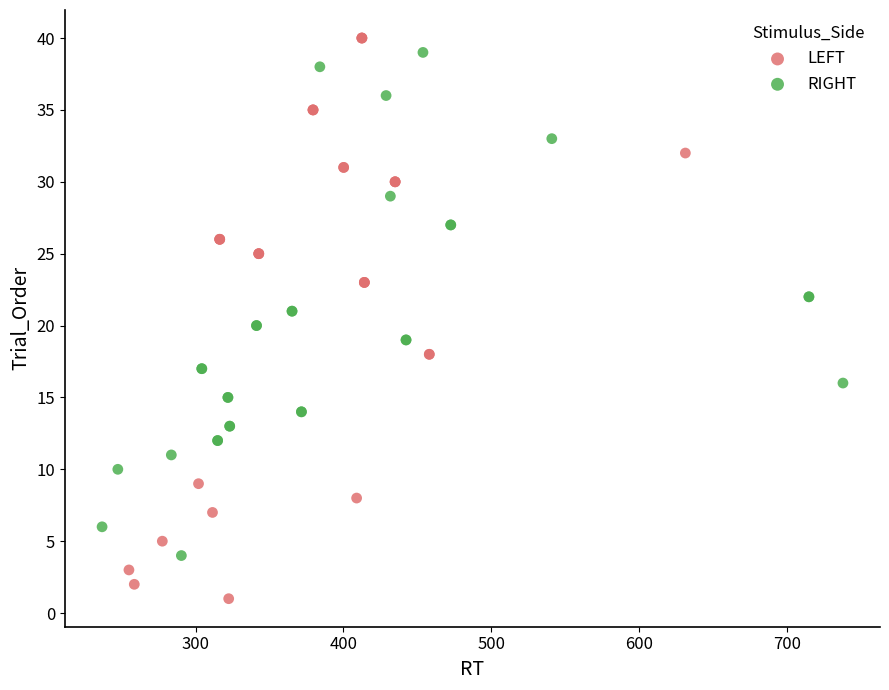

Which series reaches the minimum Y coordinate?

LEFT